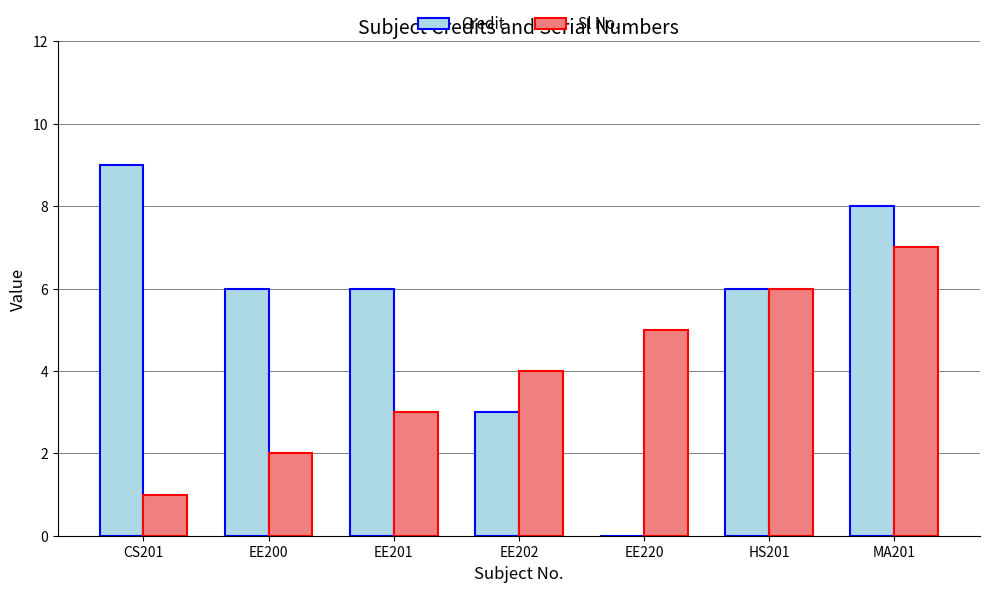

The Sl No. series shows 5 at EE220. True or false?

True